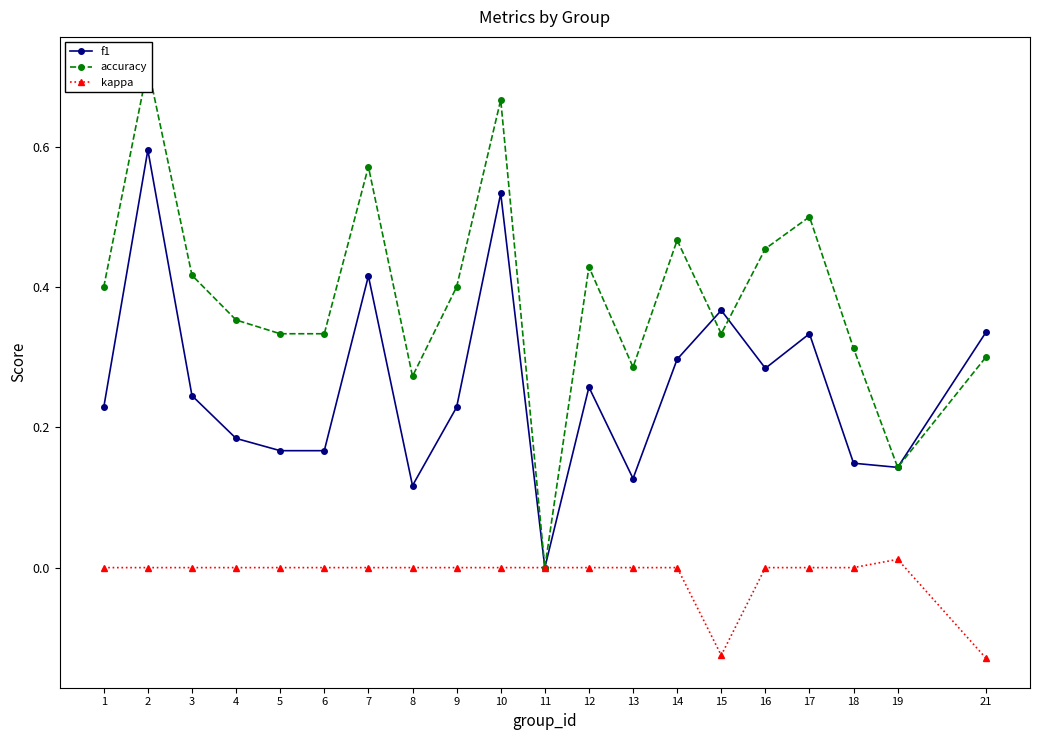

Reading left to right, what are all the values shown in this chart?

f1: 1=0.2	2=0.6	3=0.2	4=0.2	5=0.2	6=0.2	7=0.4	8=0.1	9=0.2	10=0.5	11=0.0	12=0.3	13=0.1	14=0.3	15=0.4	16=0.3	17=0.3	18=0.1	19=0.1	21=0.3
accuracy: 1=0.4	2=0.7	3=0.4	4=0.4	5=0.3	6=0.3	7=0.6	8=0.3	9=0.4	10=0.7	11=0.0	12=0.4	13=0.3	14=0.5	15=0.3	16=0.5	17=0.5	18=0.3	19=0.1	21=0.3
kappa: 1=0.0	2=0.0	3=0.0	4=0.0	5=0.0	6=0.0	7=0.0	8=0.0	9=0.0	10=0.0	11=0.0	12=0.0	13=0.0	14=0.0	15=-0.1	16=0.0	17=0.0	18=0.0	19=0.0	21=-0.1